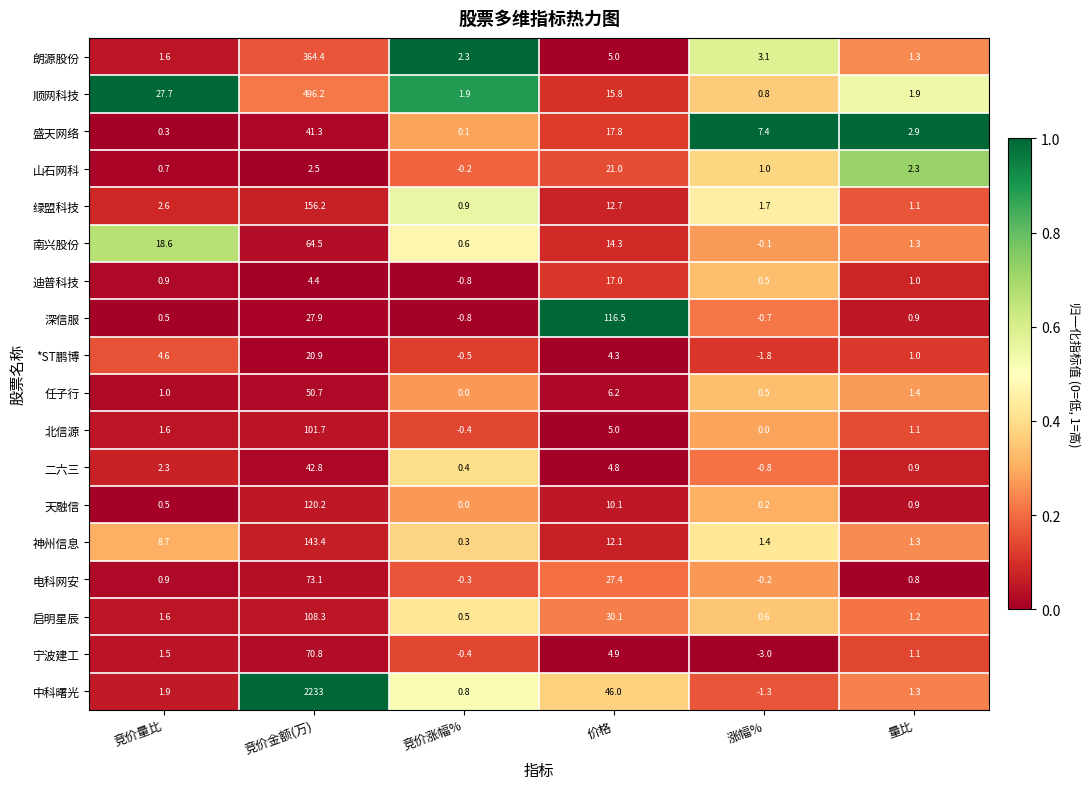

What is the difference between the highest and lowest values at 量比?

2.1